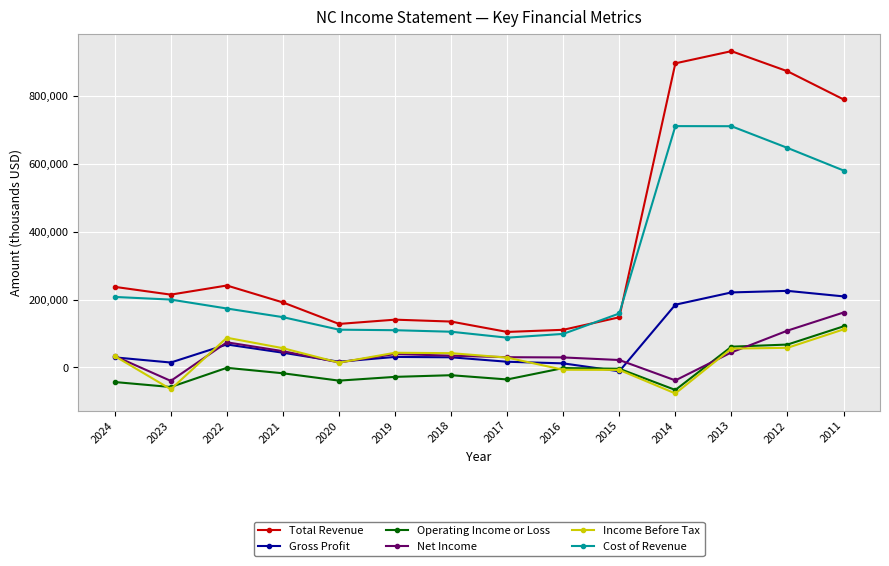

Where is Gross Profit nearest to the value 107350?

2022